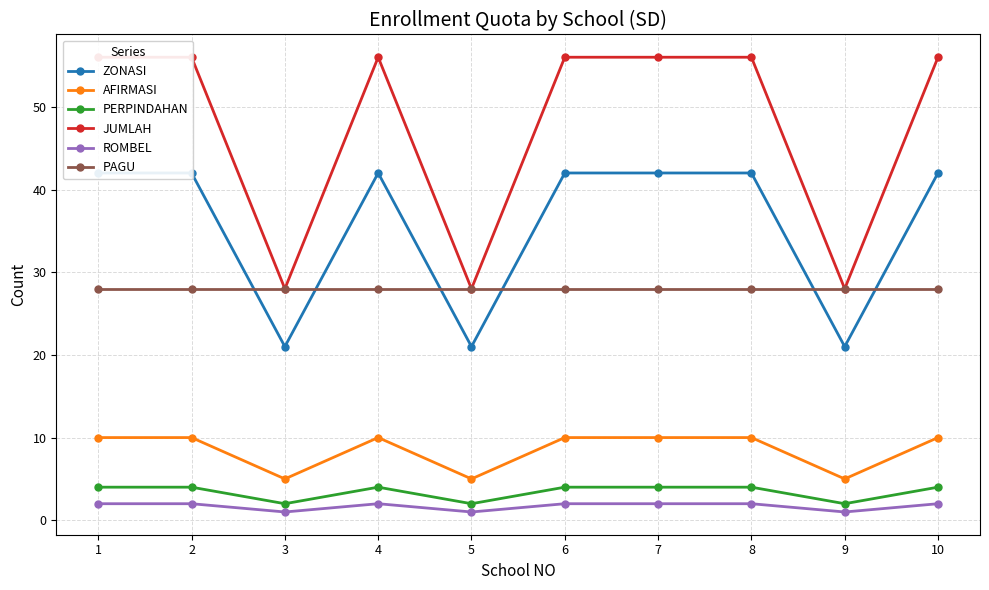

True or false: AFIRMASI and JUMLAH cross at least once.

False